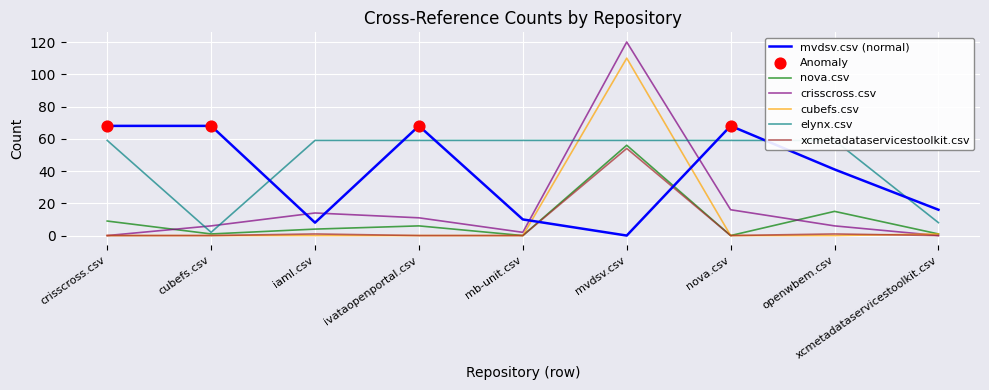

At how many categories does at least one series exceed 23?

8